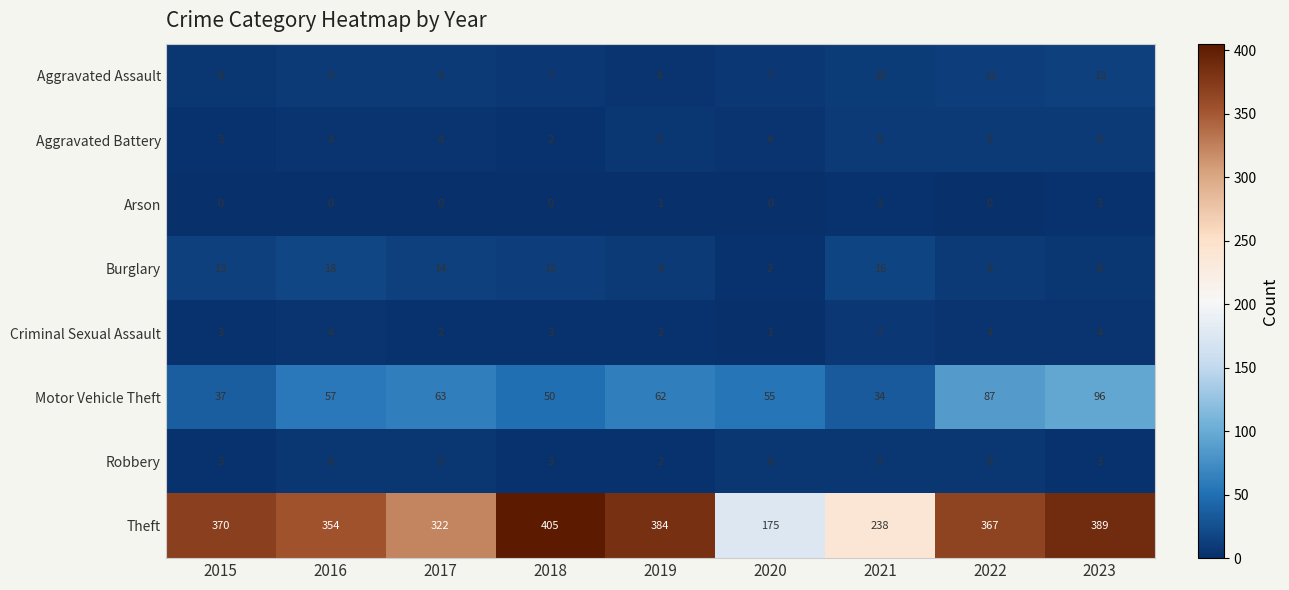

At 2020, list the series in order from smallest to largest.

Arson, Criminal Sexual Assault, Burglary, Aggravated Battery, Robbery, Aggravated Assault, Motor Vehicle Theft, Theft